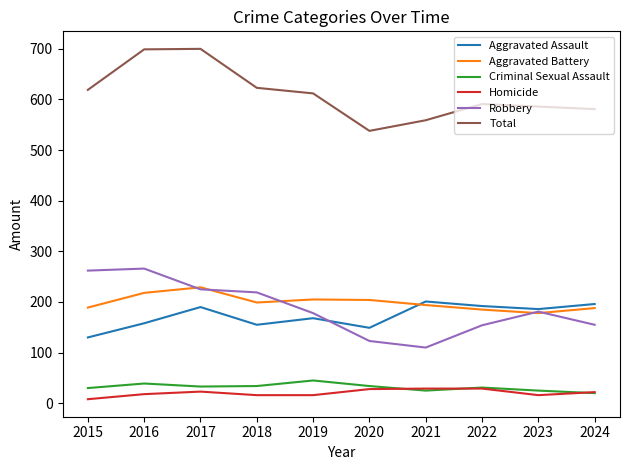

What is the difference between the highest and lowest values at 2022?

562